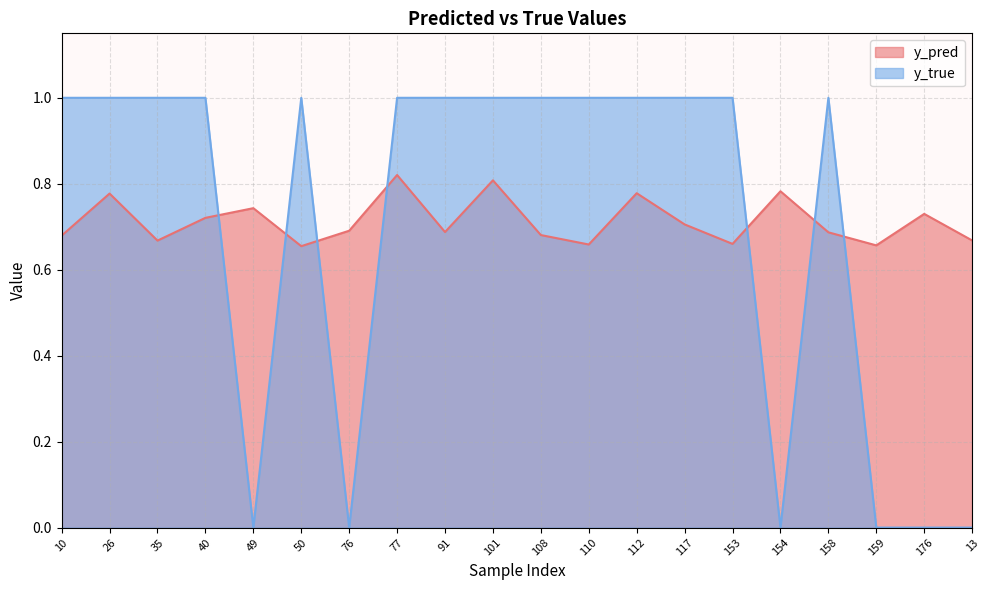

The y_pred series shows 0.7 at 49. True or false?

True